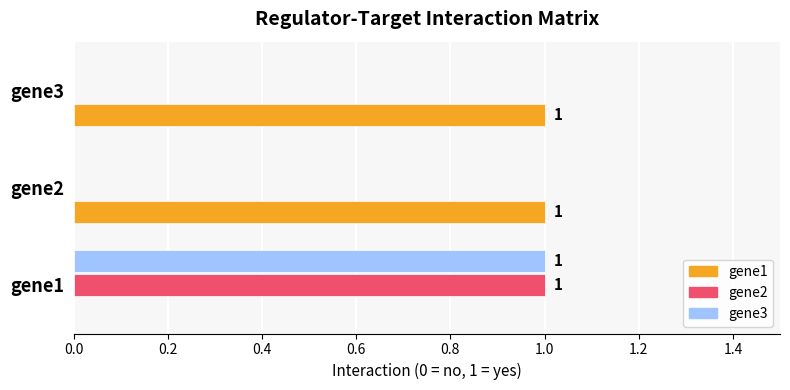

The gene2 series shows 0 at gene3. True or false?

True